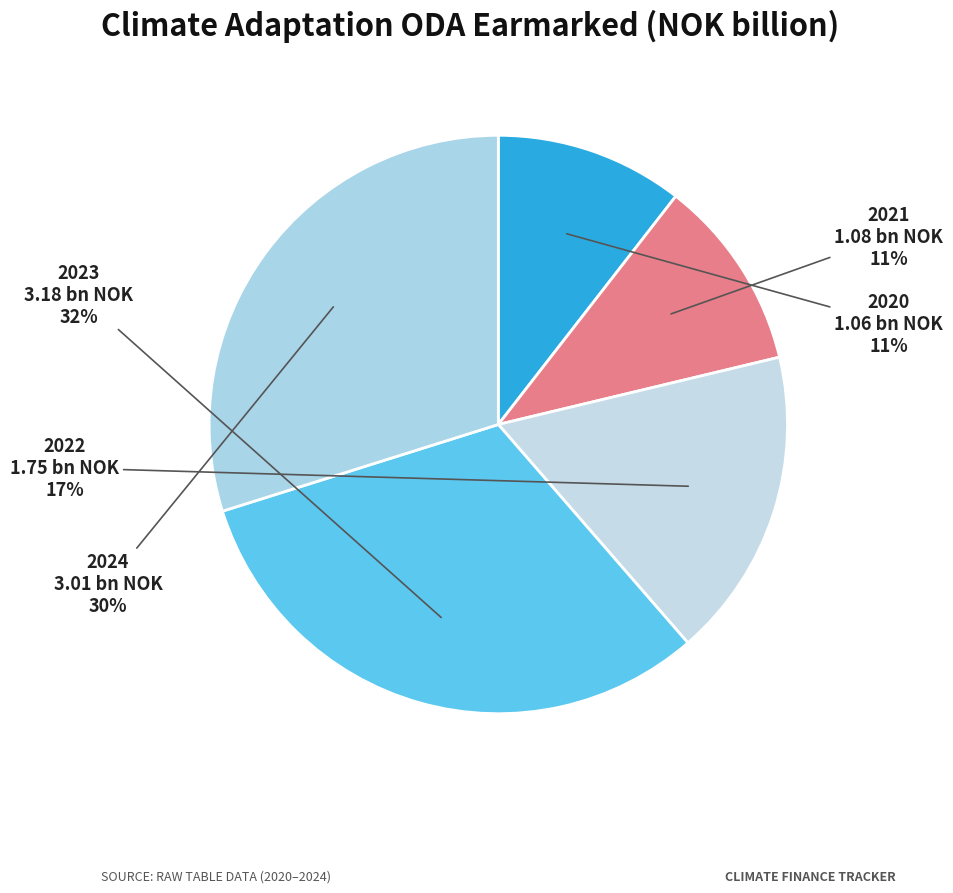

To the nearest percent, what percentage of the pie is 2023?

32%